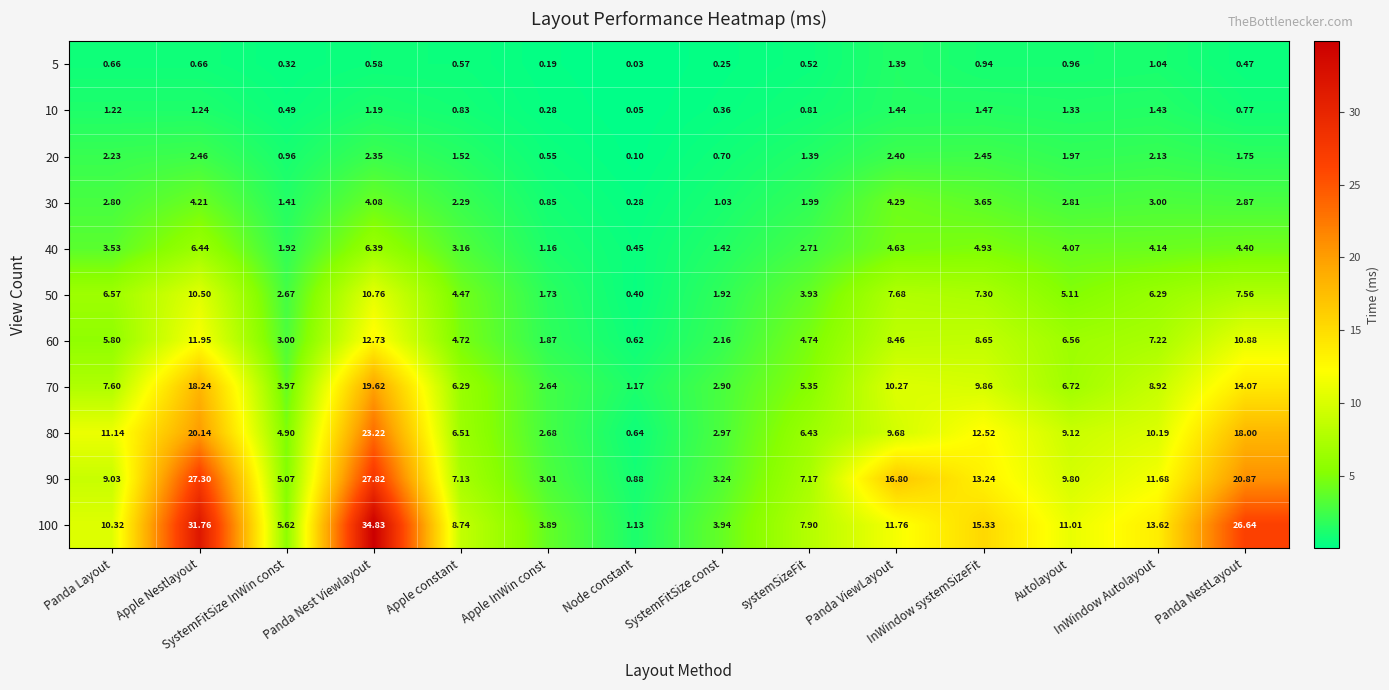

How many series are shown in this chart?

11